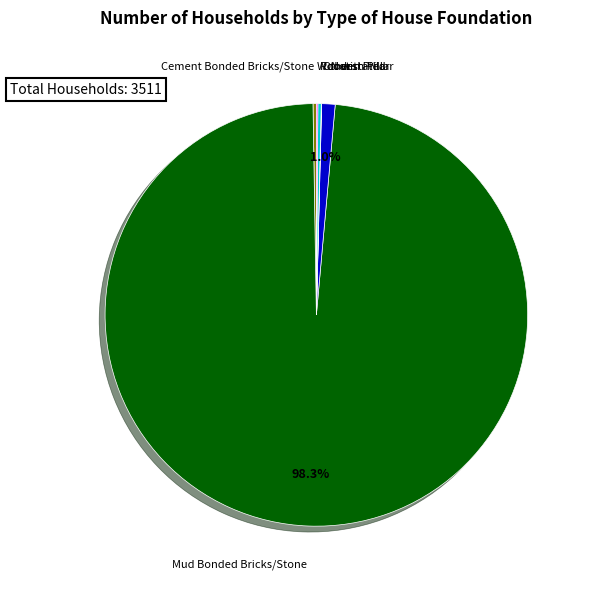

Is there any slice that represents more than half of the pie?

Yes